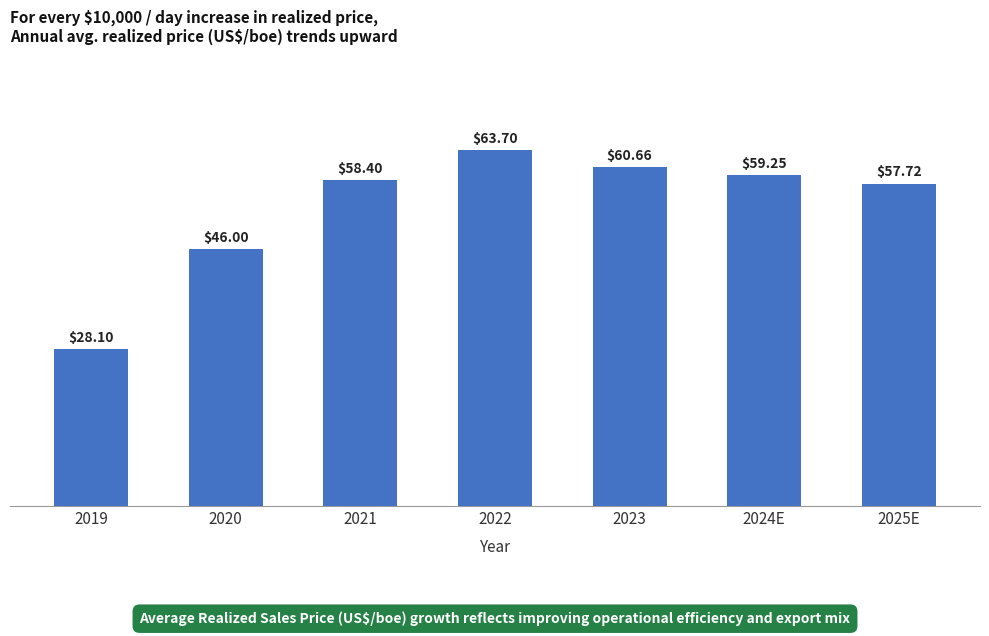

What is the difference between the second highest and minimum values?

32.6